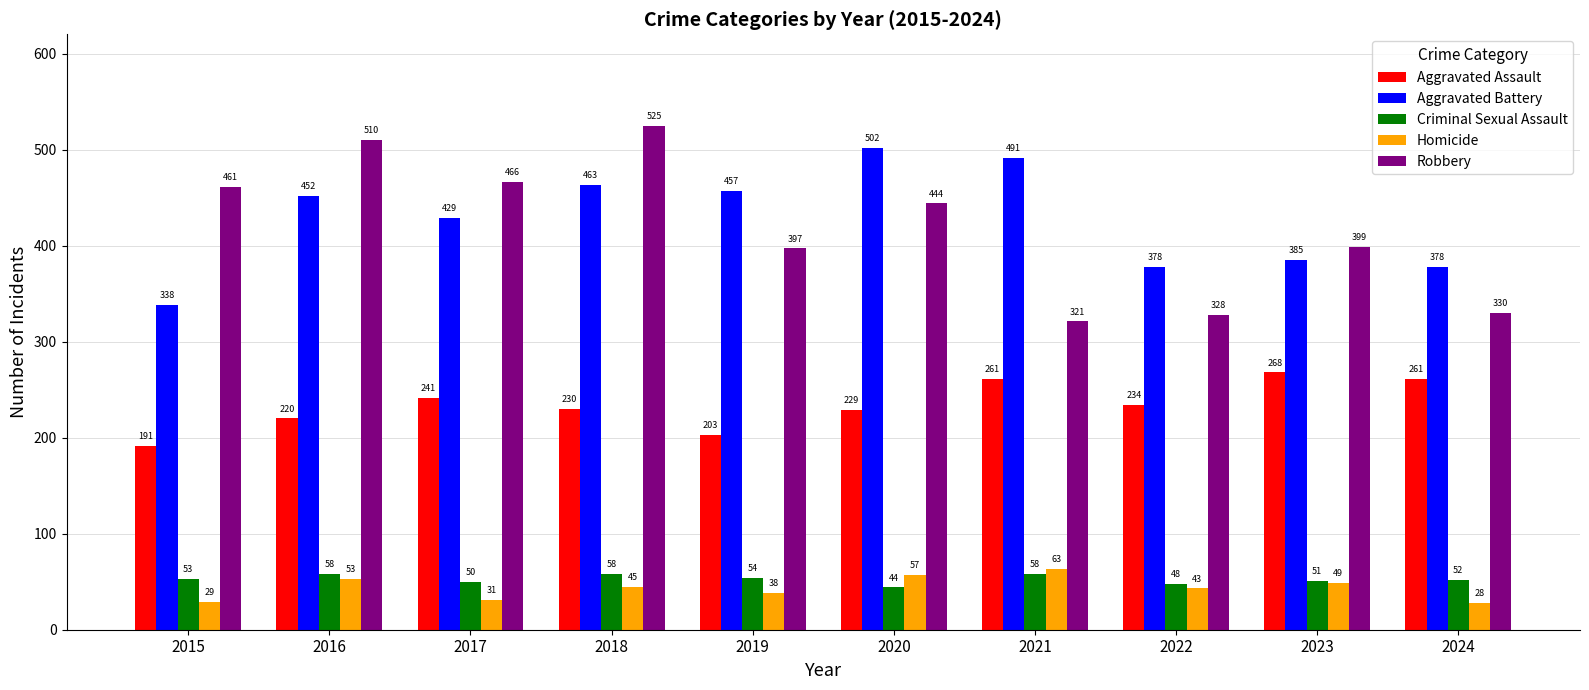

The value of Aggravated Battery at 2021 is 873. True or false?

False